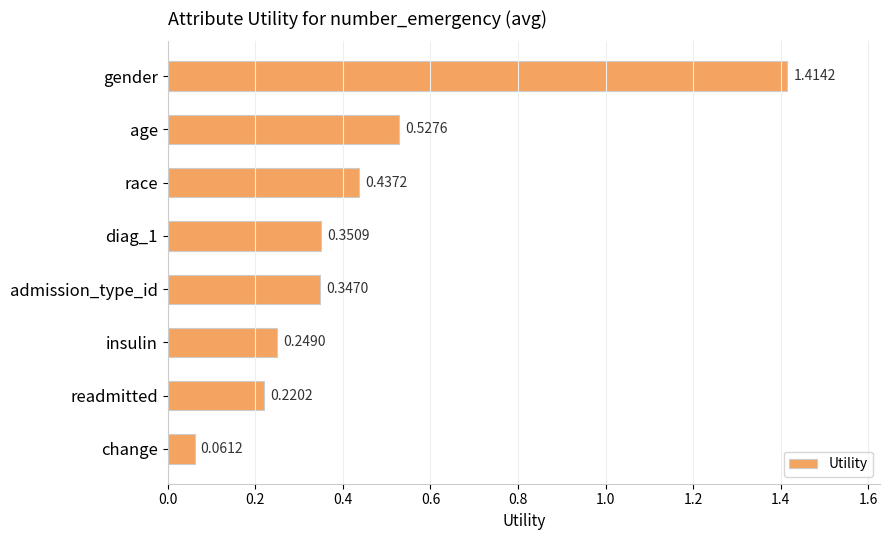

List the labels in order of value, smallest first.

change, readmitted, insulin, admission_type_id, diag_1, race, age, gender